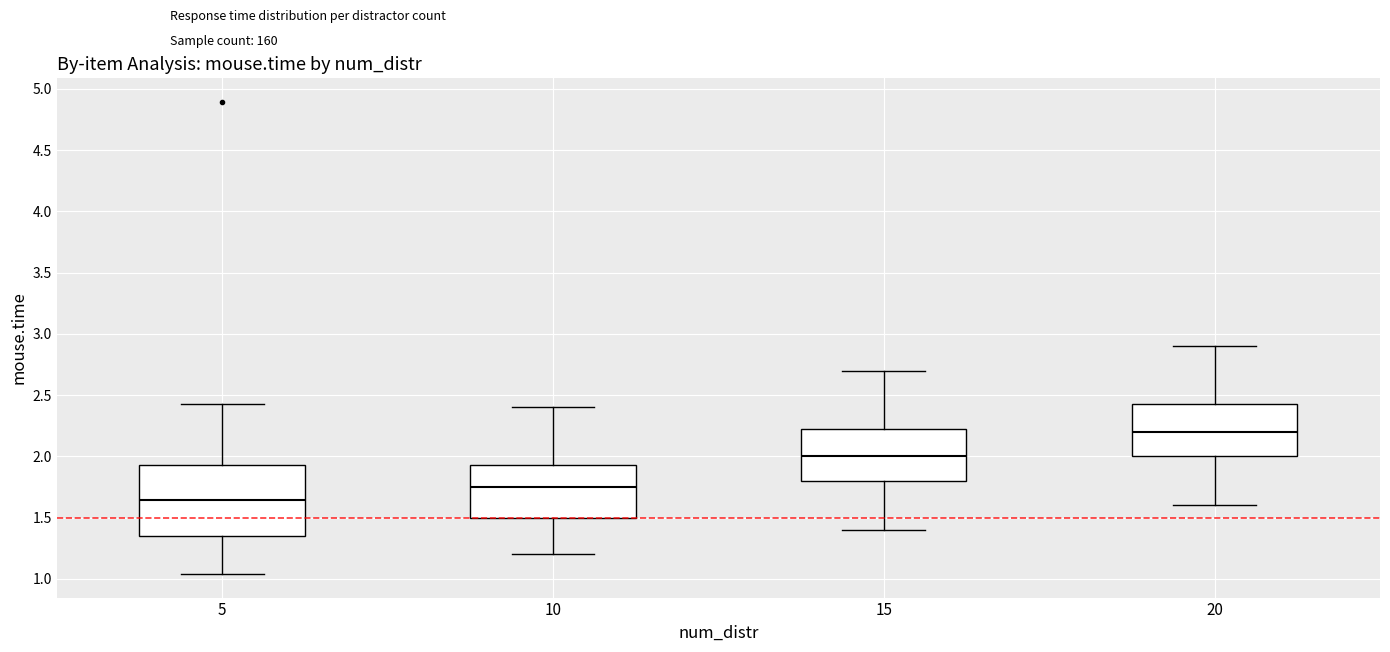

Reading left to right, read every box against the y-axis: the position of its median line, the range the box covers, and the ends of its whiskers. The values are not printed on the chart, so give them approximately, as read against the axis.

5: median 1.65, box 1.35 to 1.95, whiskers 1.05 to 2.40
10: median 1.75, box 1.50 to 1.95, whiskers 1.20 to 2.40
15: median 2.00, box 1.80 to 2.25, whiskers 1.40 to 2.70
20: median 2.20, box 2.00 to 2.45, whiskers 1.60 to 2.90